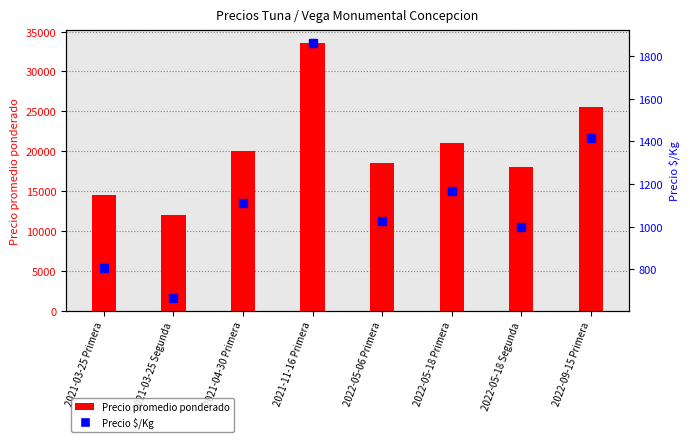

How many data points in Precio $/Kg are less than 1111?

4